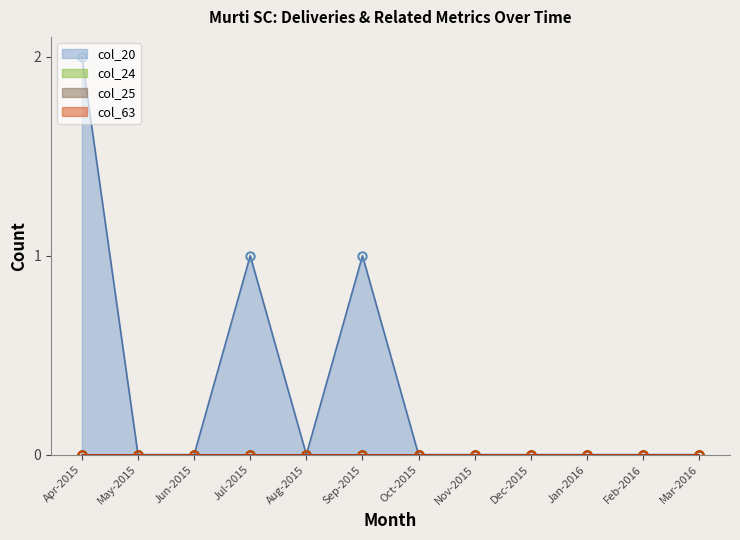

True or false: col_24 and col_20 intersect in this chart.

False